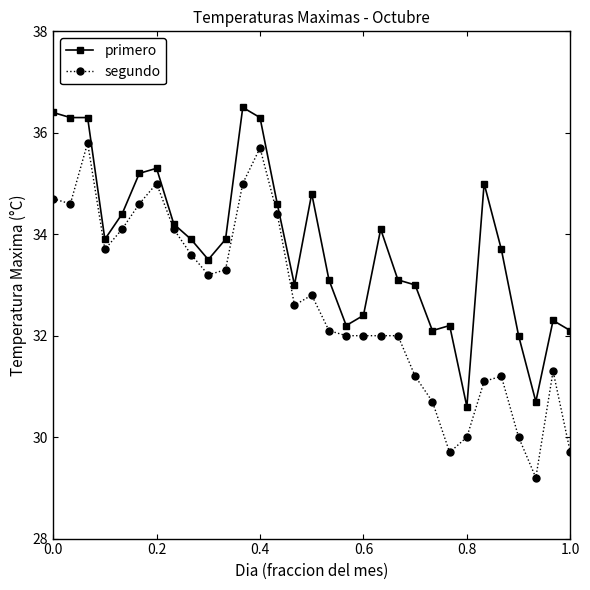

What is the value of the segundo point at the 26th from the left?

31.1